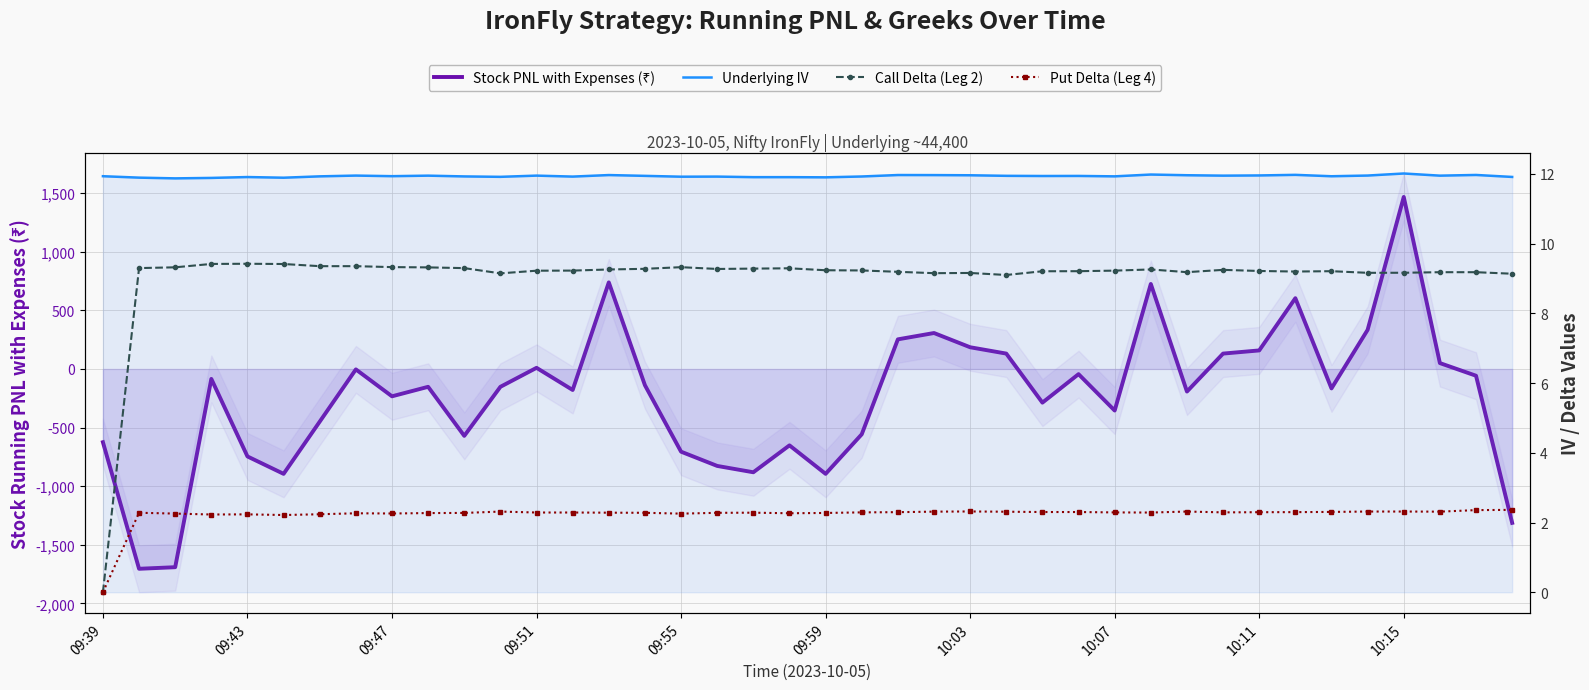

Between 19 and 32, which series saw the biggest shift?

Stock PNL with Expenses (₹)